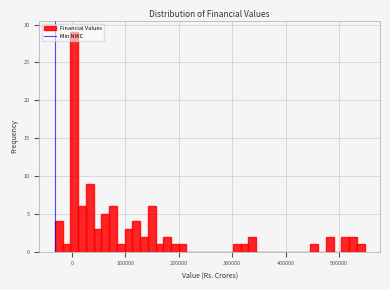

Read against the x-axis, roughly where is the centre of the tallest bar?

0